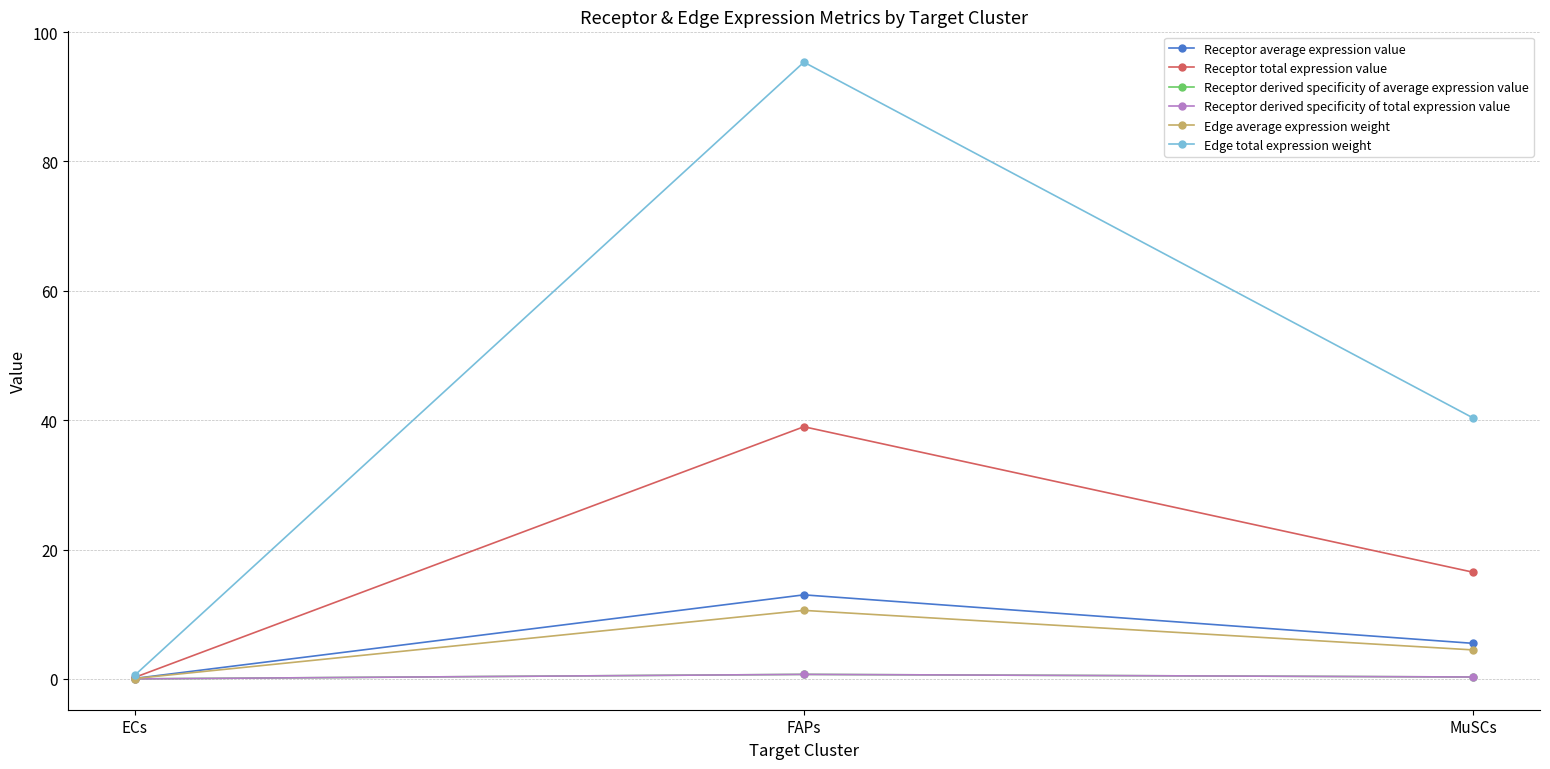

Is the value of Receptor total expression value at FAPs greater than the value of Edge total expression weight at ECs?

Yes